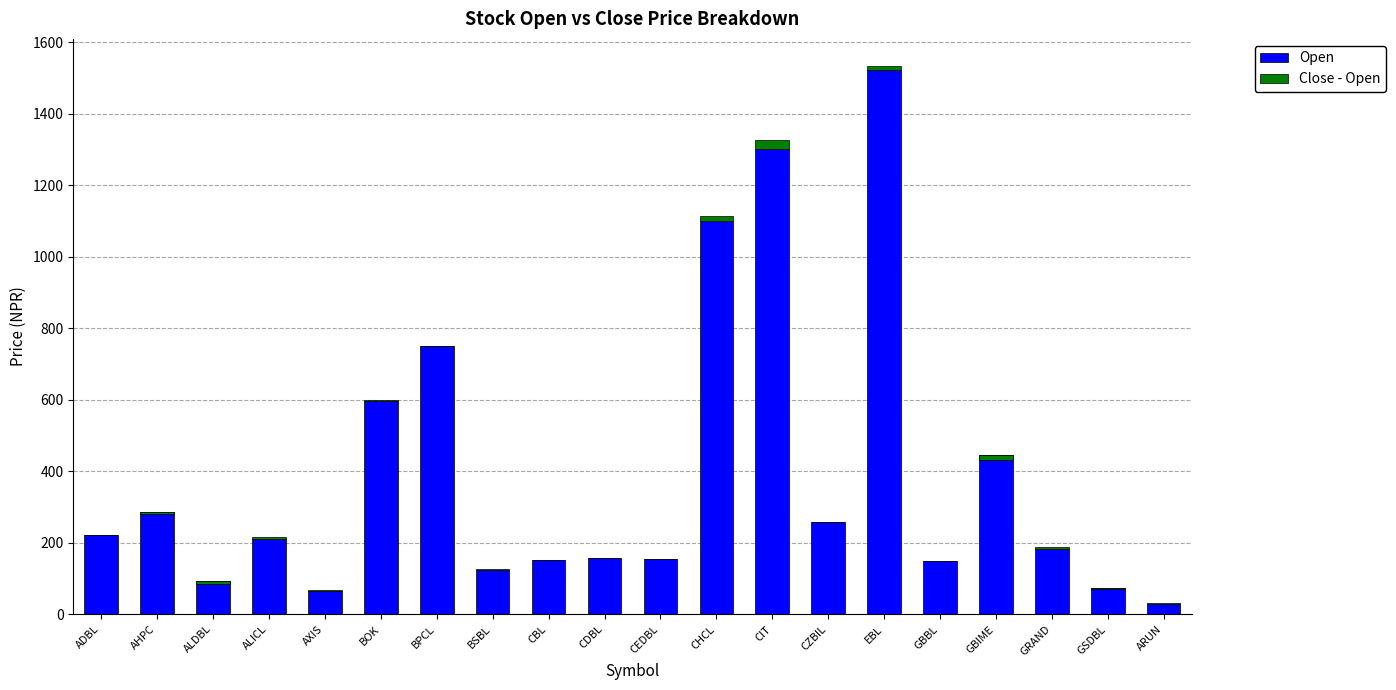

At how many categories does at least one series exceed 479?

5